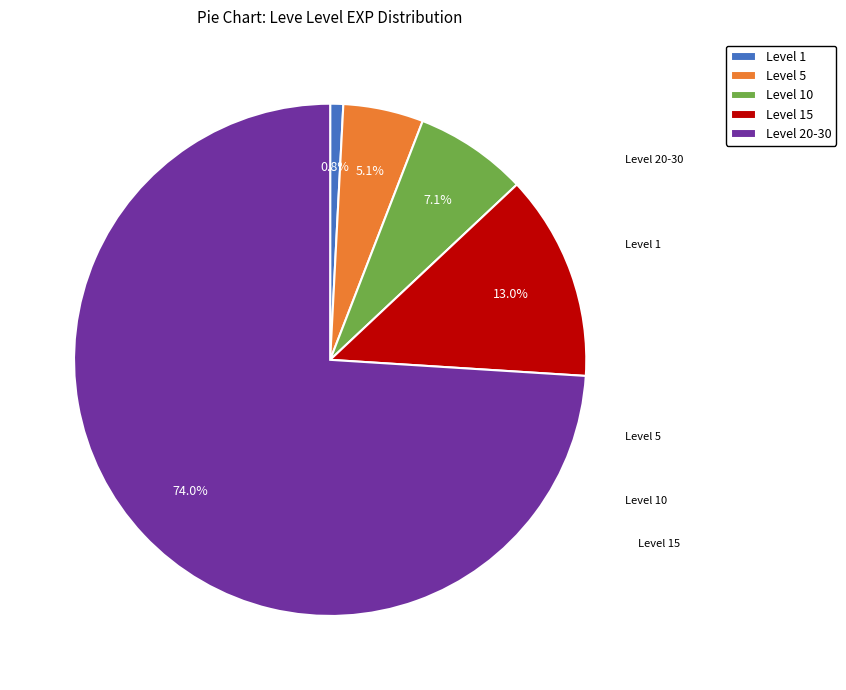

Rank the categories by value from highest to lowest.

Level 20-30, Level 15, Level 10, Level 5, Level 1